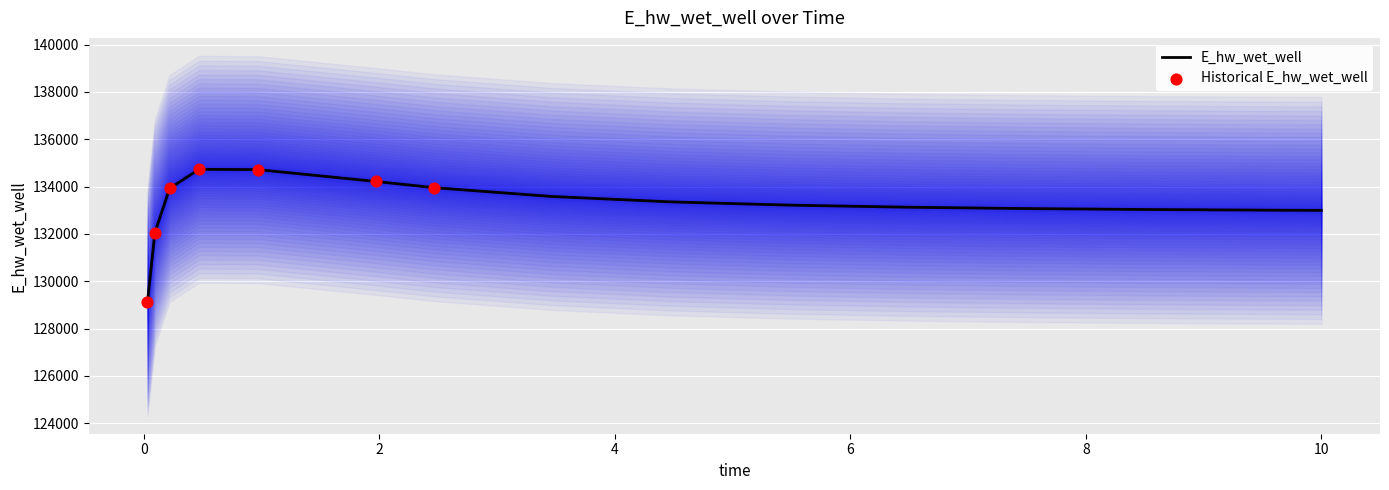

What is the ratio of the value at 0.96875 to the value at 2.46875?

1.0